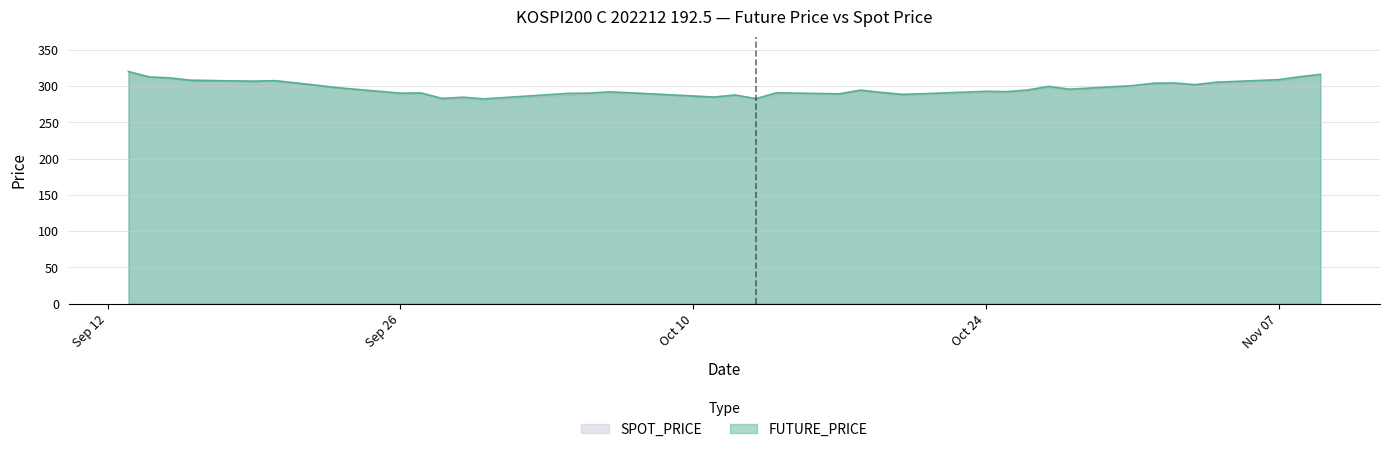

What is the difference between the SPOT_PRICE values at 2022-11-02 and 2022-10-27?

5.1